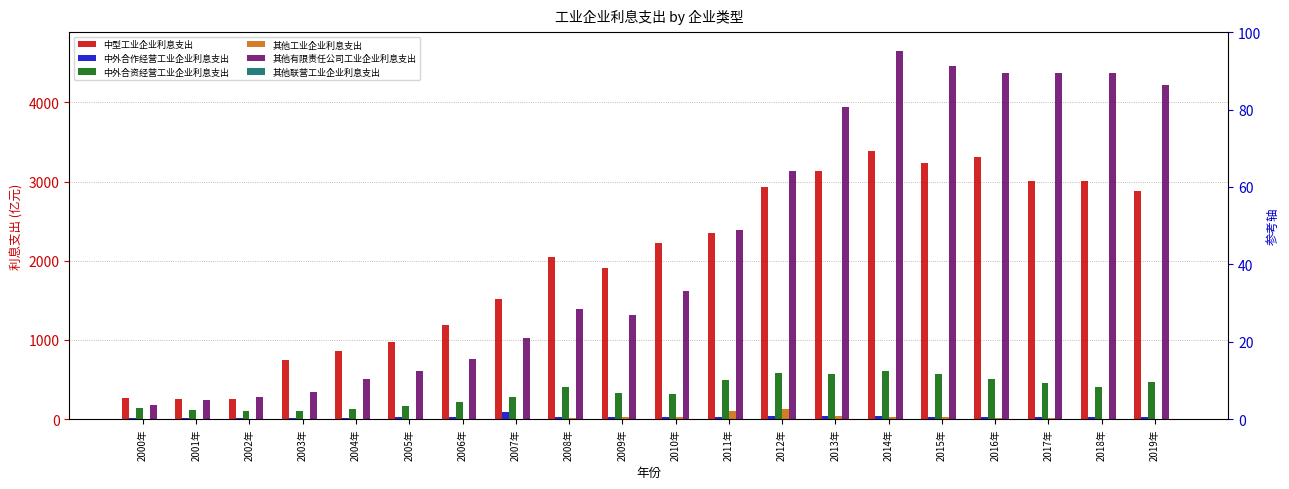

How many groups of bars are there?

20